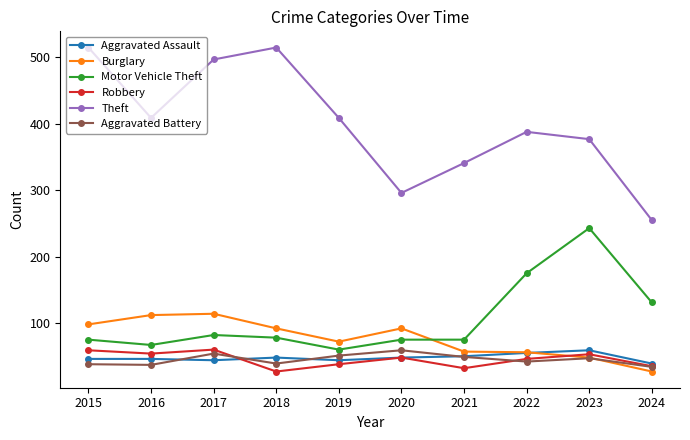

What value does the Aggravated Battery series have at 2015, to the nearest 5?

40